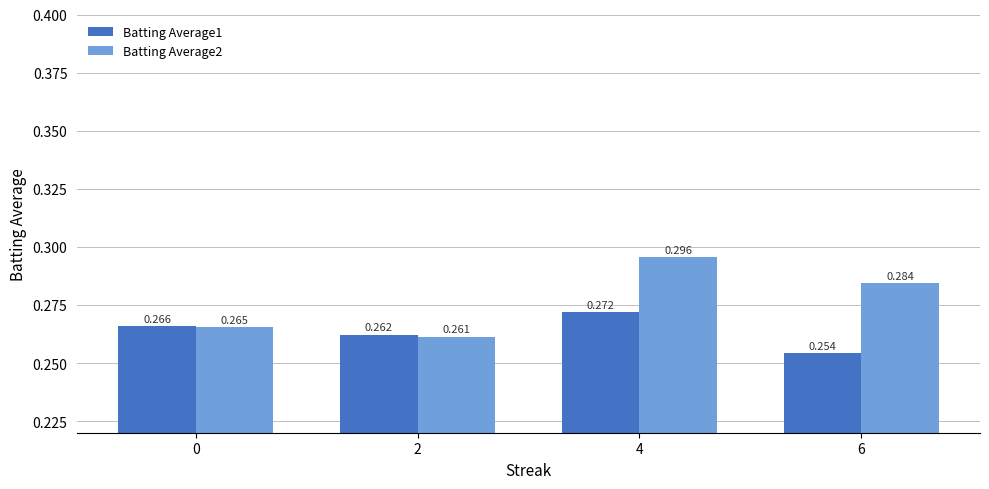

Is the value of Batting Average2 at 6 greater than the value of Batting Average1 at 0?

Yes